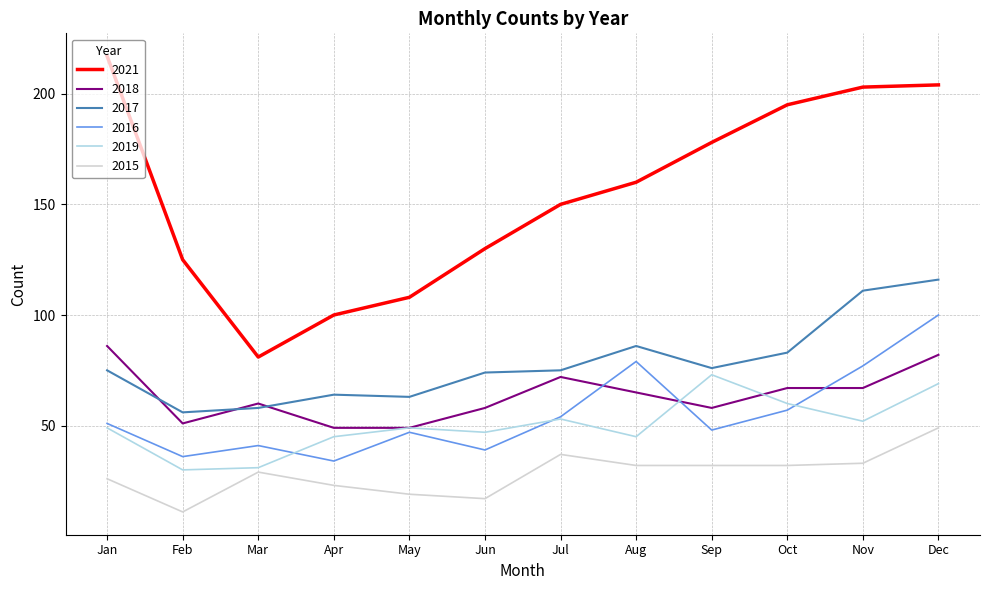

True or false: 2019 and 2017 cross at least once.

False